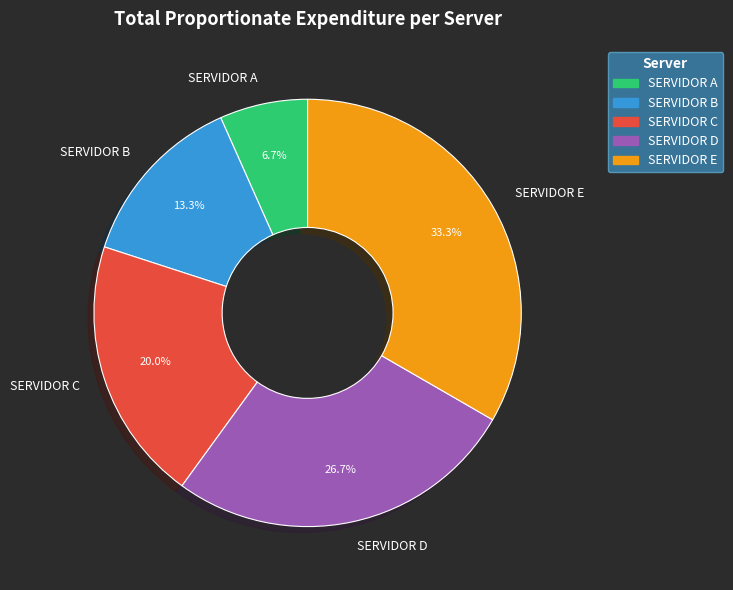

True or false: SERVIDOR C accounts for 5% of the total.

False